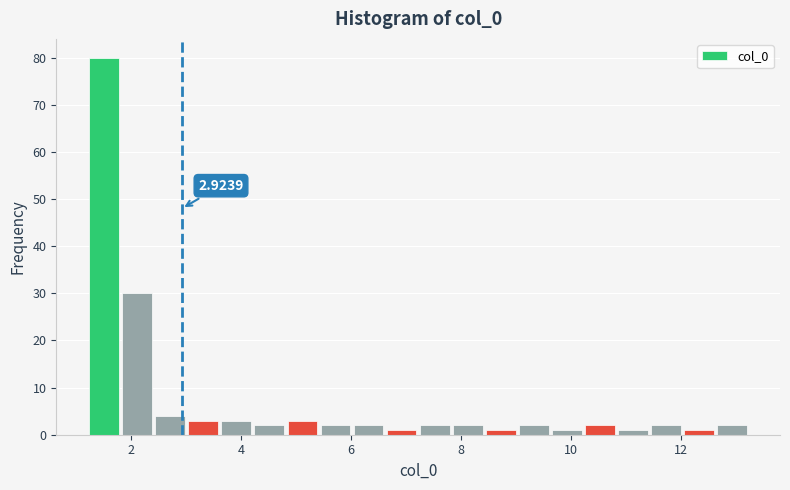

Read against the x-axis, roughly where is the centre of the tallest bar?

1.6